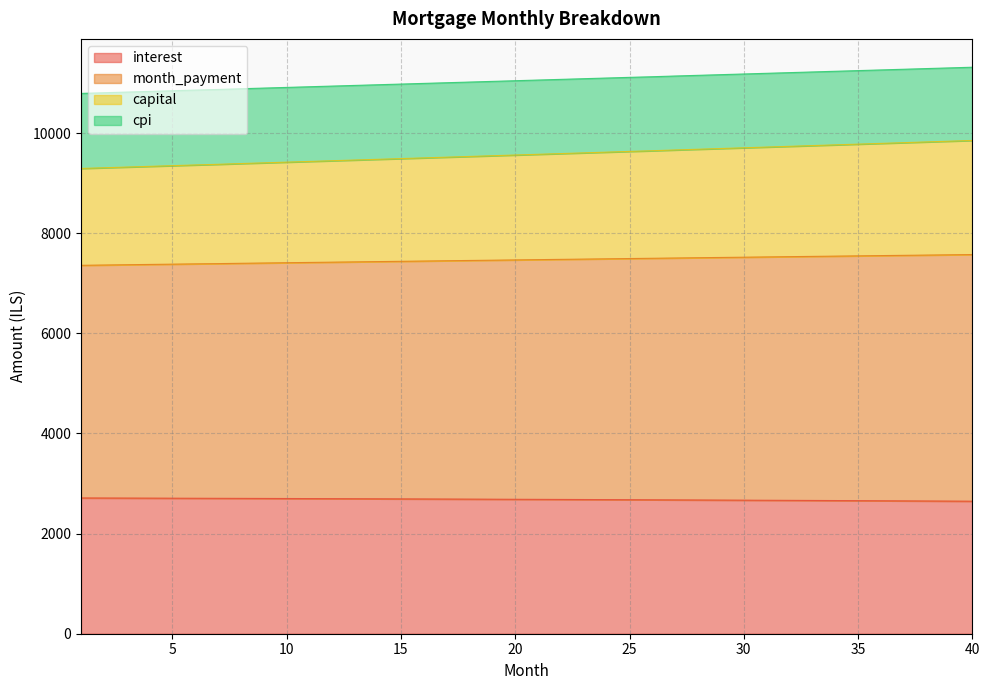

What is the sum of the interest values at 34 and 5?

5367.7